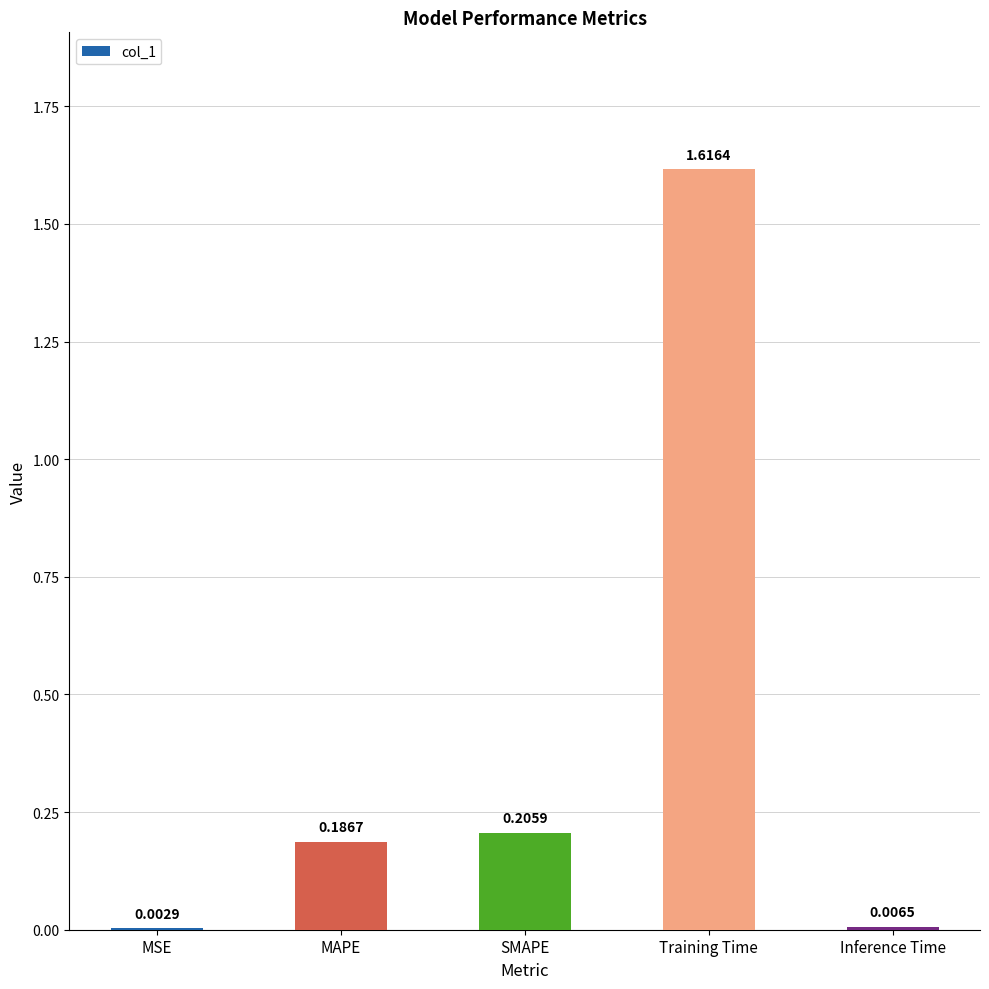

At which label is the value closest to 0?

MSE